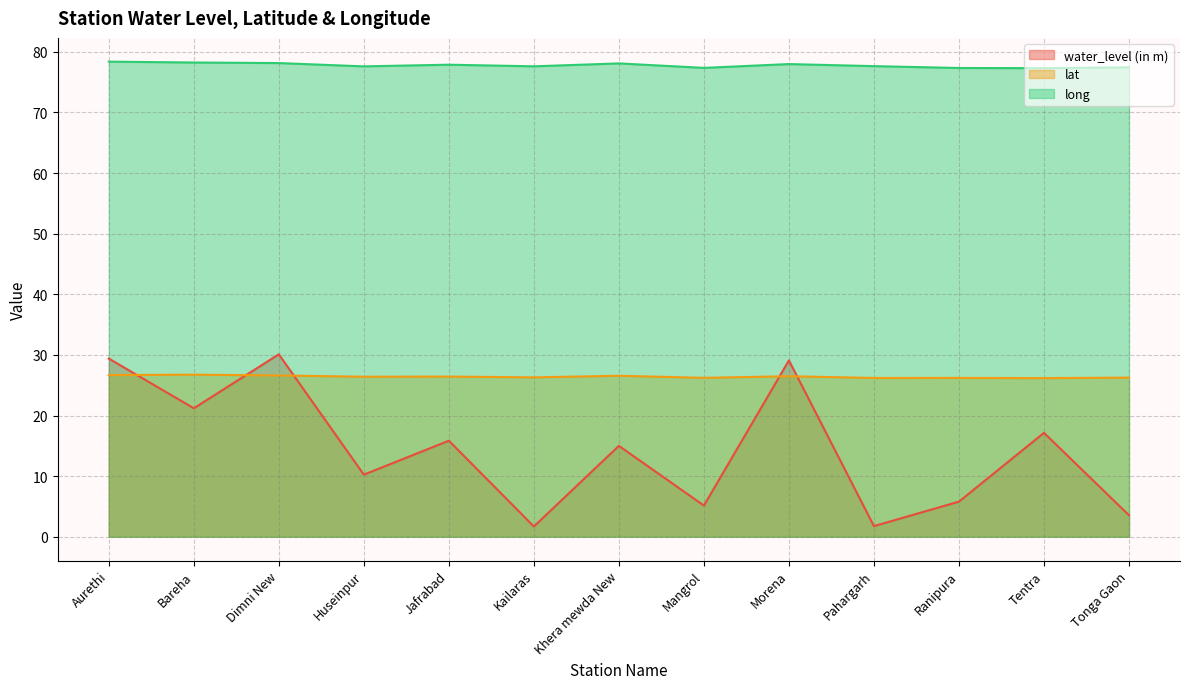

Which label corresponds to the smallest value in the chart?

Kailaras